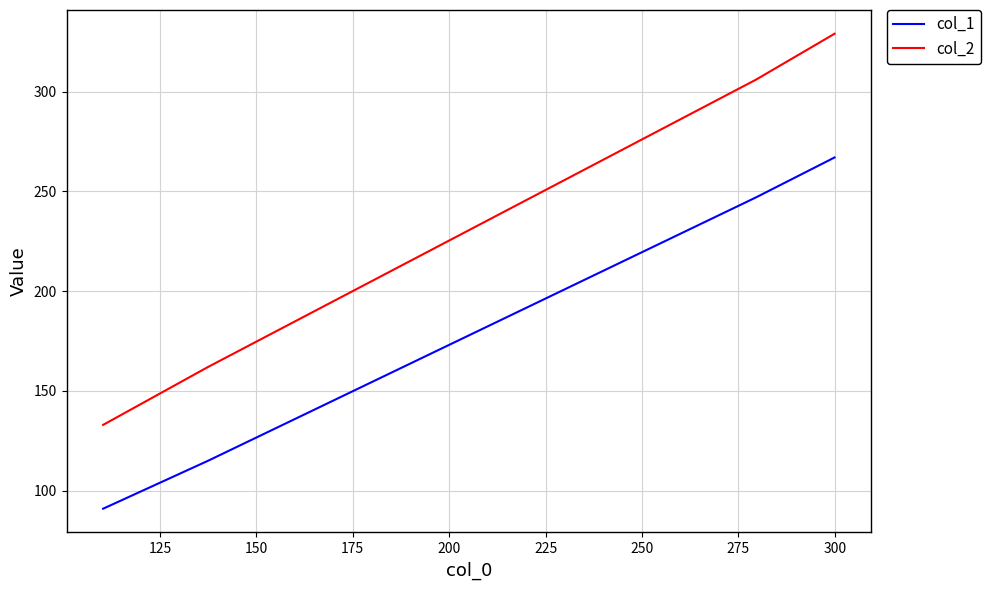

True or false: col_1 has more than 2 points higher than both neighbors.

False